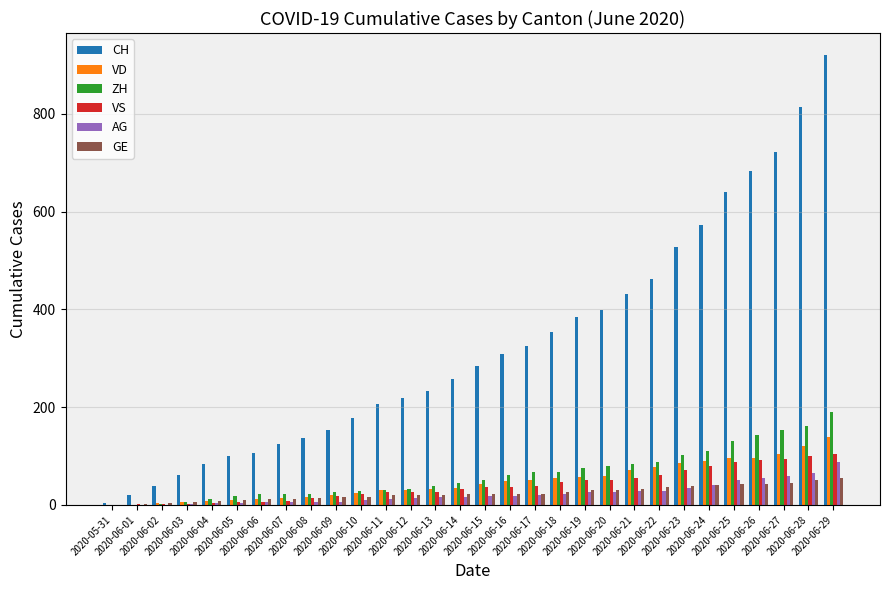

What is the sum of all ZH values?

1873